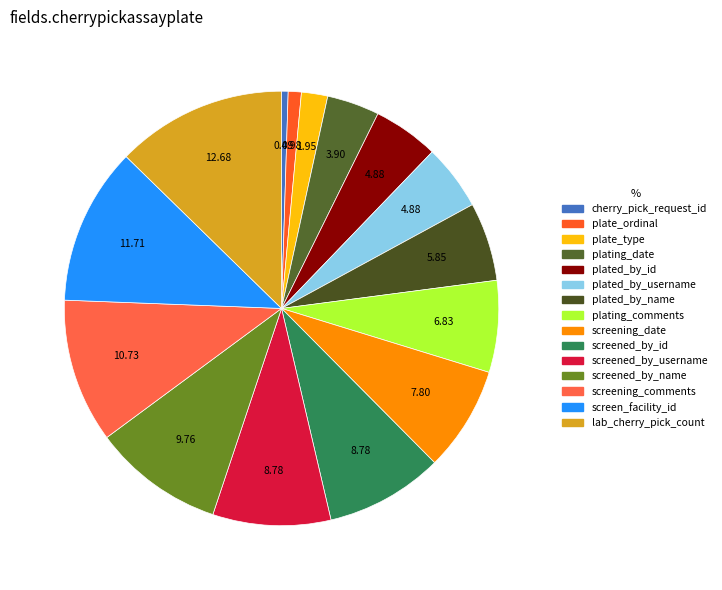

To the nearest percent, what is the combined percentage of screened_by_name and cherry_pick_request_id?

10%